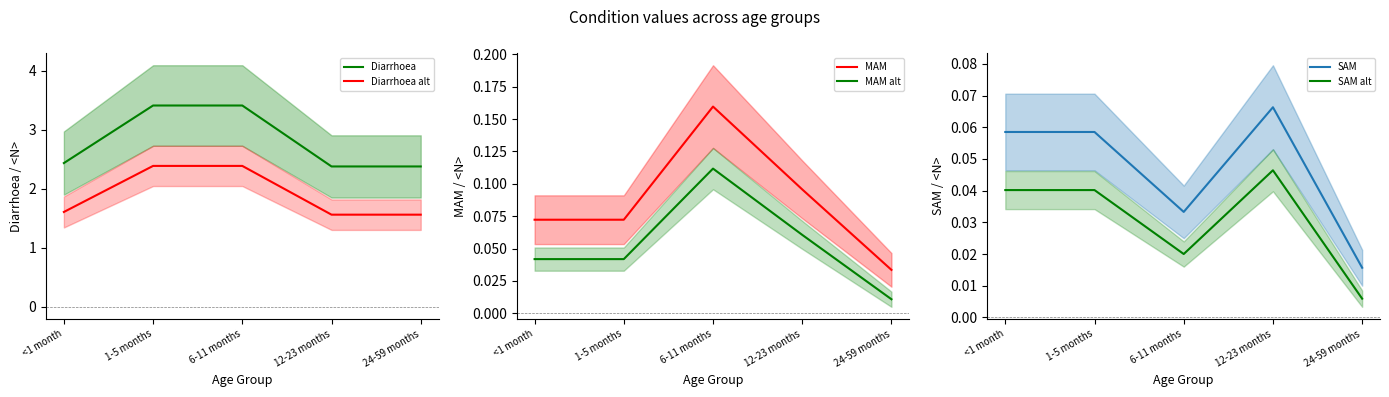

True or false: MAM and SAM alt cross at least once.

False